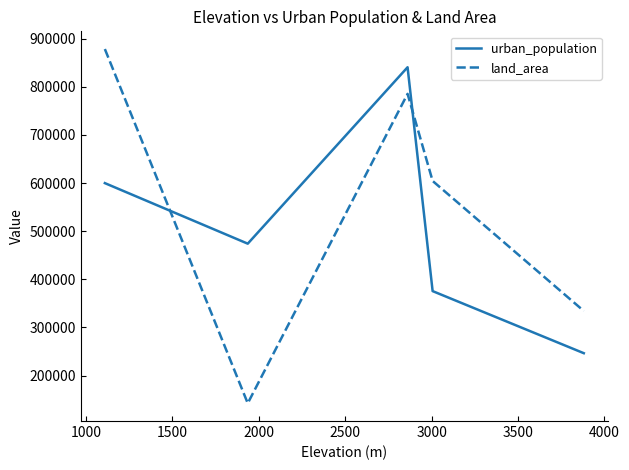

How many interior local valleys does the land_area series have?

1